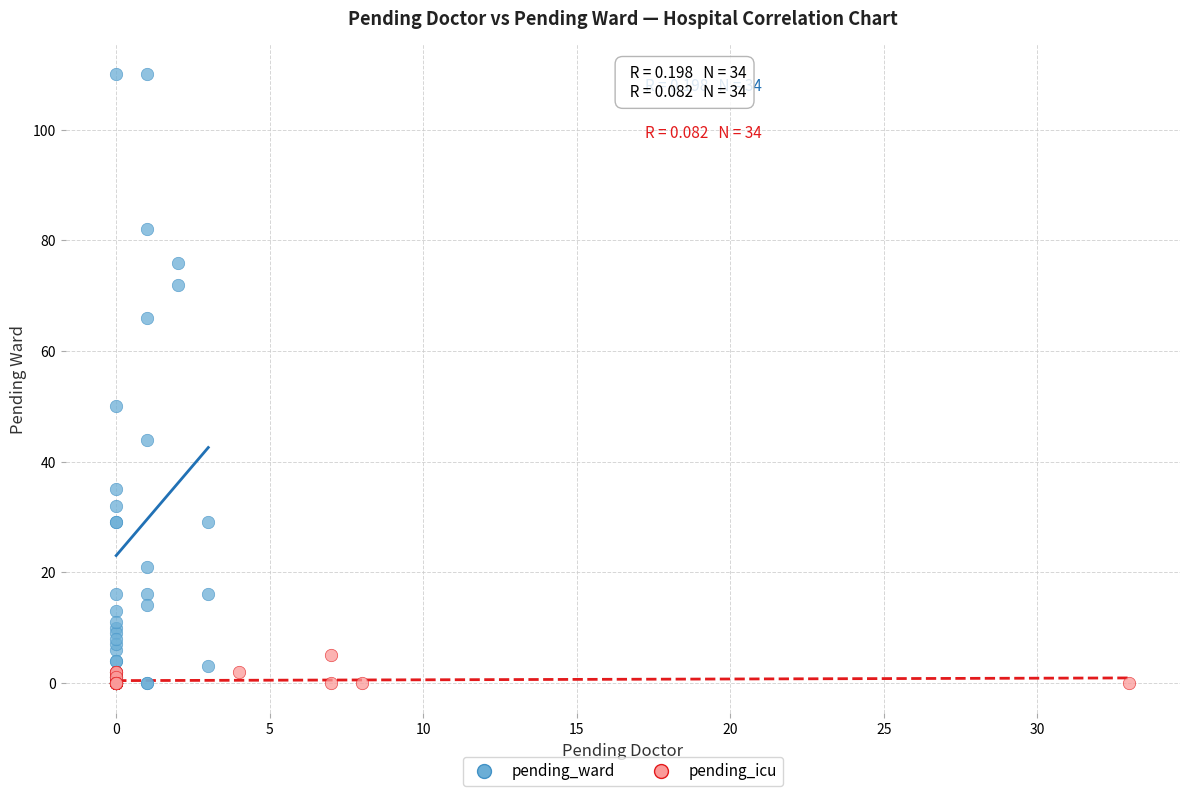

Which series contains the highest Y value?

pending_ward